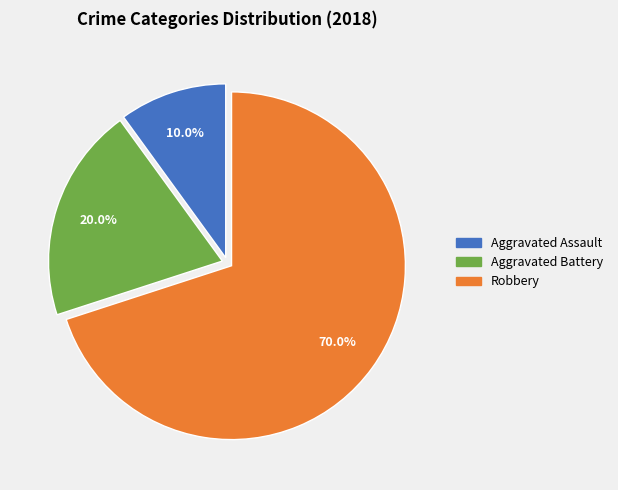

Rank the categories by value from lowest to highest.

Aggravated Assault, Aggravated Battery, Robbery